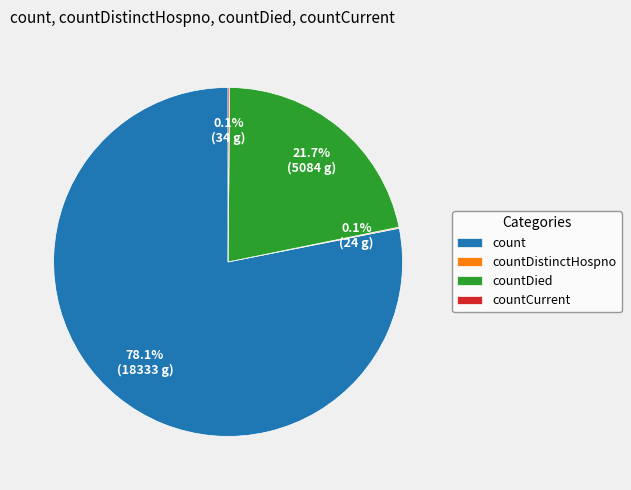

What is the largest slice in the pie chart?

count